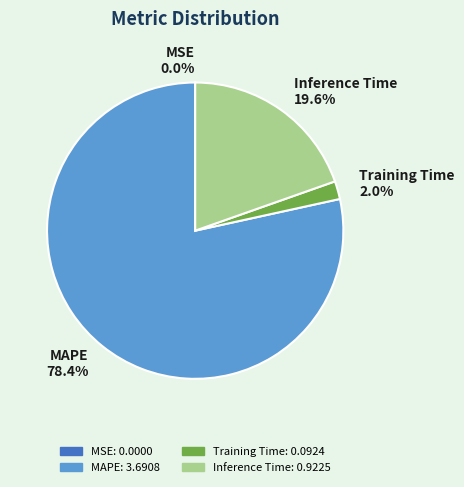

What percentage is NOT represented by Inference Time 19.6%?

80.4%